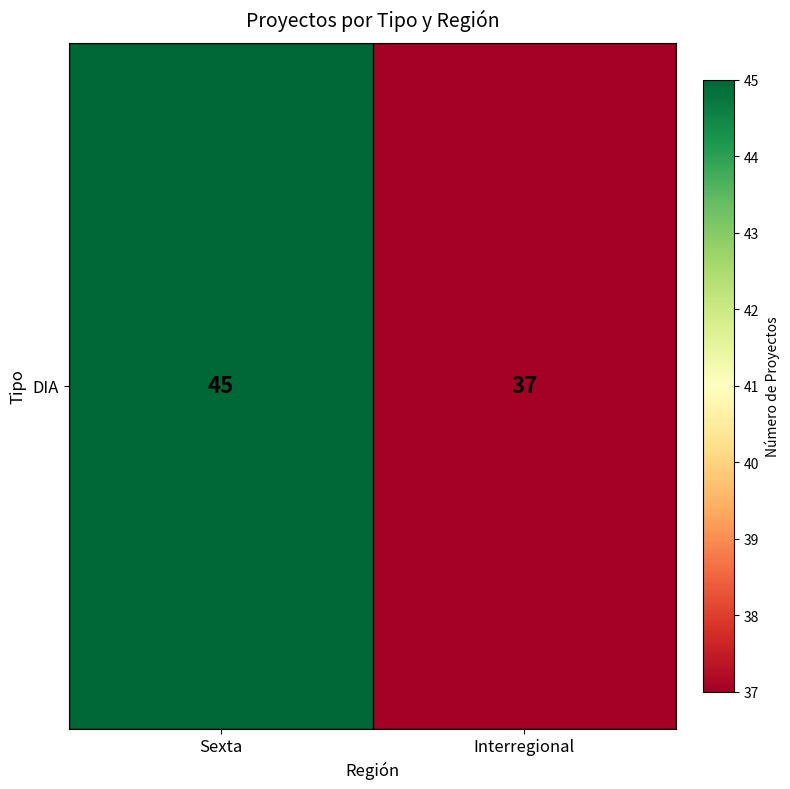

Reading right to left, list all the values displayed in this chart.

37	45